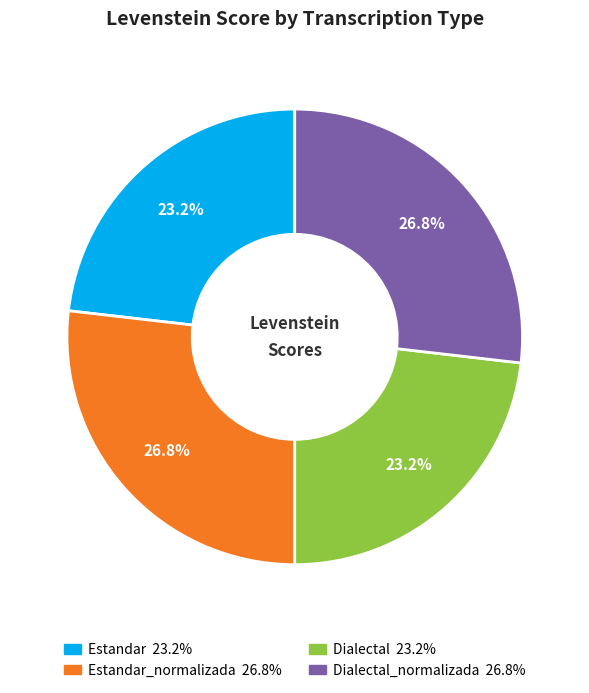

Does any single category account for the majority?

No